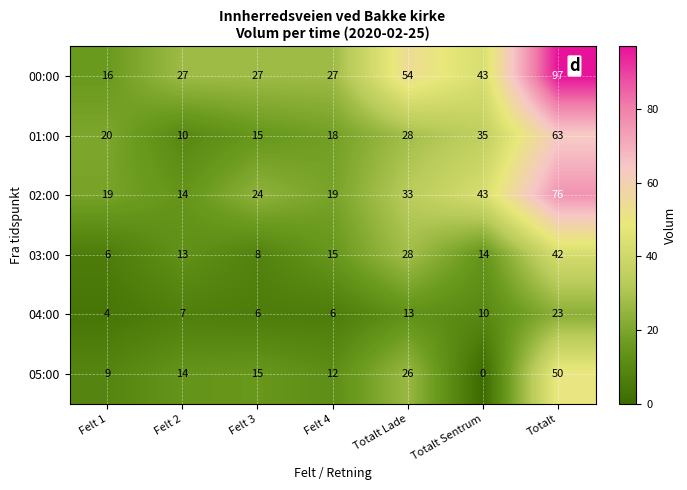

The 03:00 series shows 42 at Totalt. True or false?

True